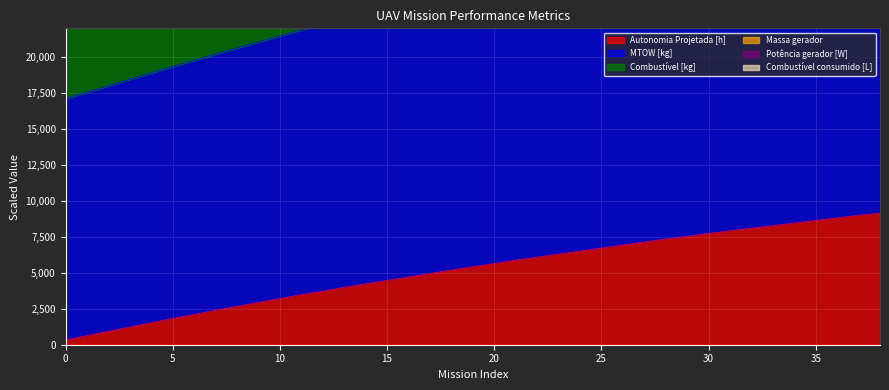

What is the maximum value shown in the chart?

36992.0